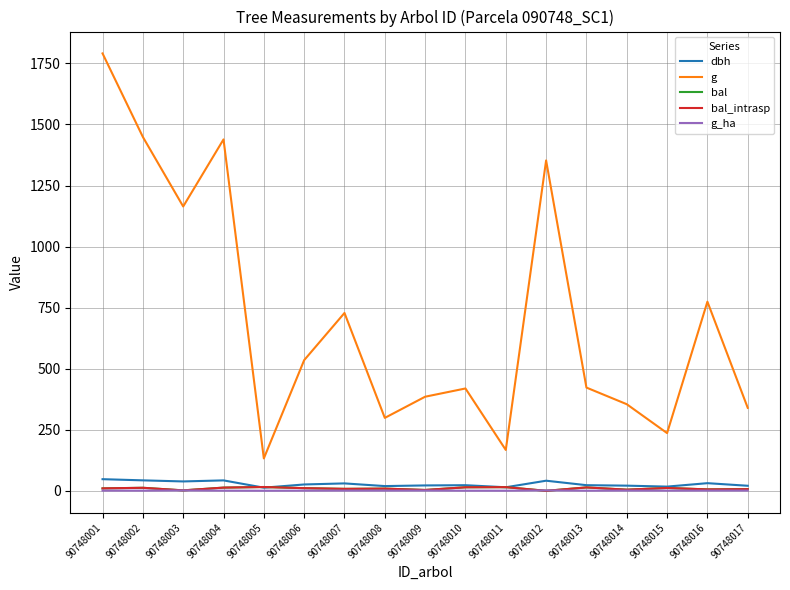

Is this an area chart (filled region under the line)?

No